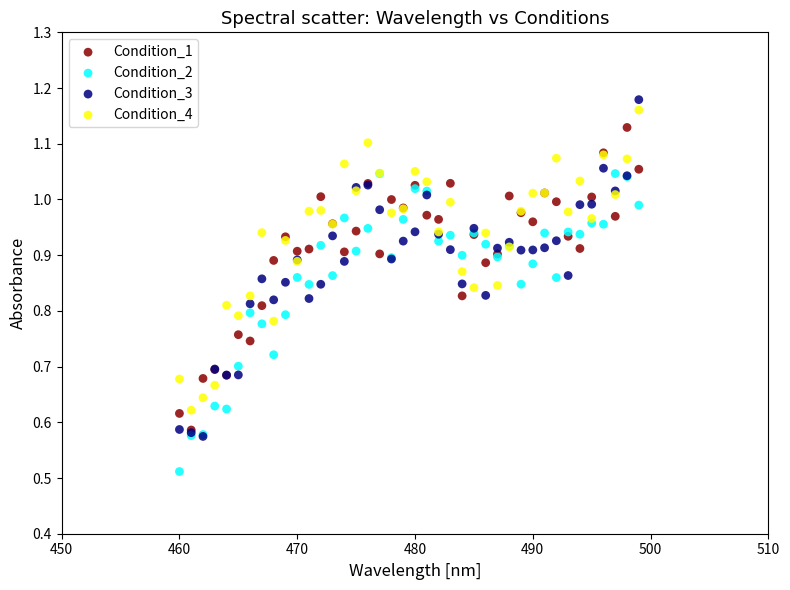

What are all the series names shown in the legend?

Condition_1, Condition_2, Condition_3, Condition_4